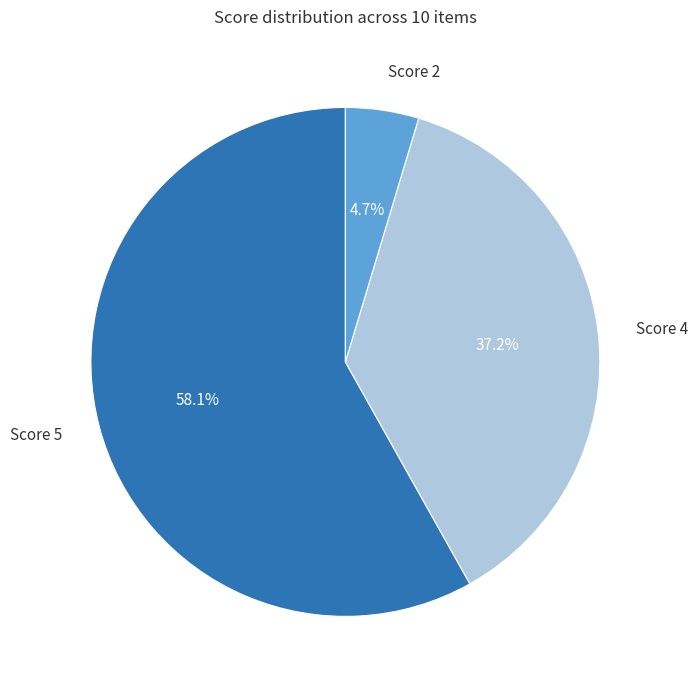

Is there any slice that represents more than half of the pie?

Yes